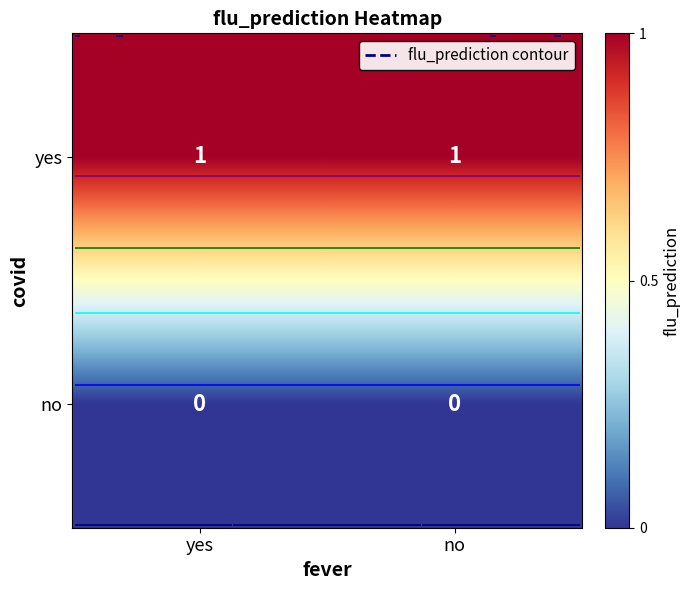

At which category does the chart reach its minimum across all series?

yes